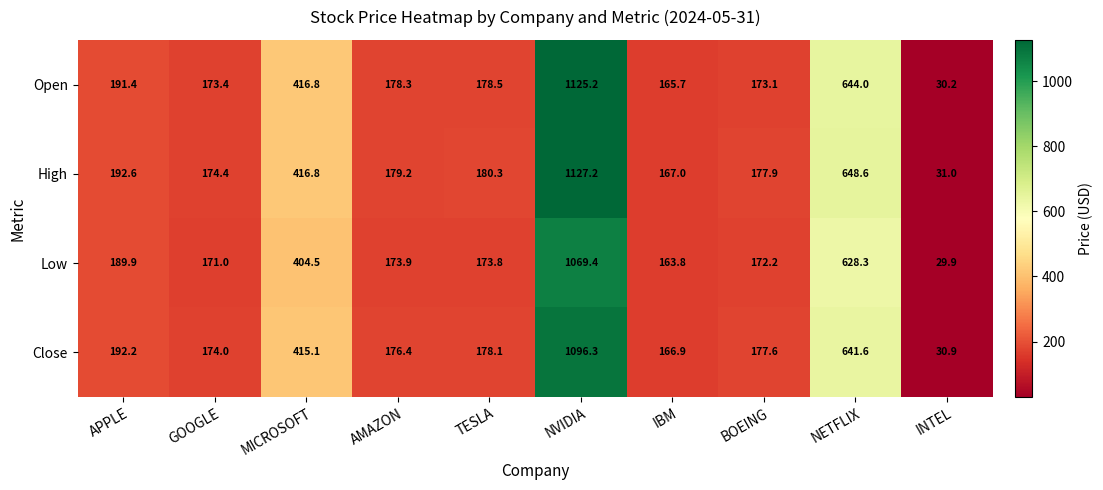

The value of High at IBM is 238.1. True or false?

False